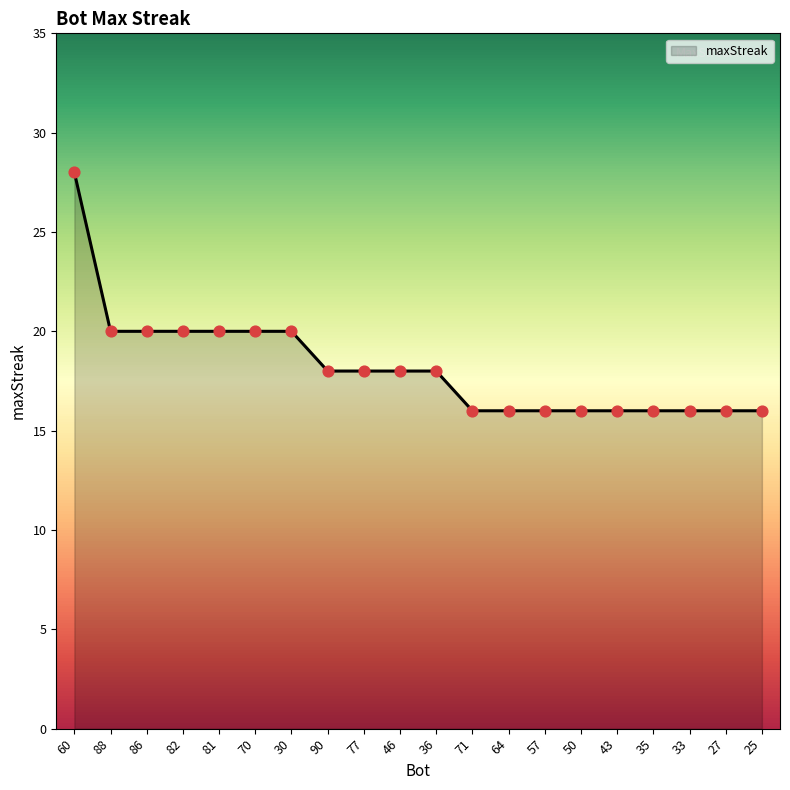

Approximately how many times larger is the value at 43 compared to 90?

0.9